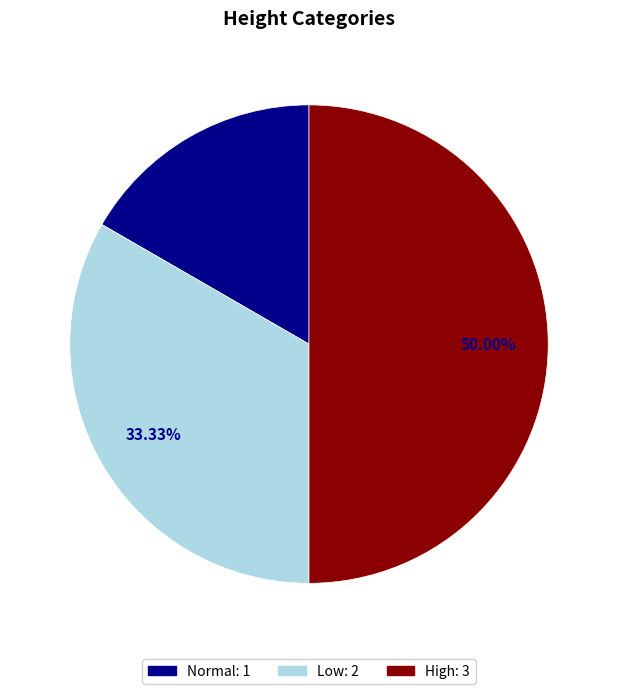

To the nearest percent, what portion does High represent?

50%